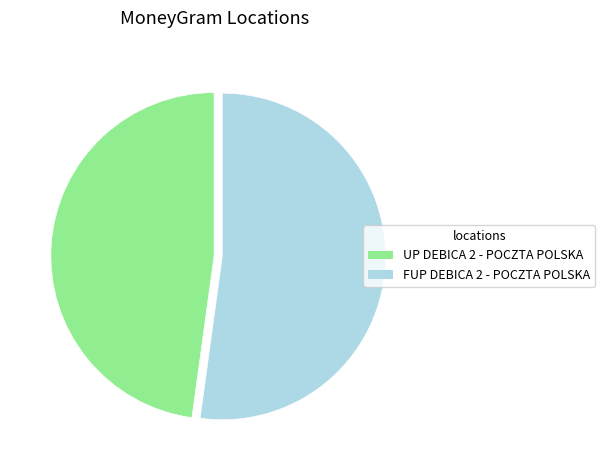

Combined, do FUP DEBICA 2 - POCZTA POLSKA and UP DEBICA 2 - POCZTA POLSKA account for over 50%?

Yes